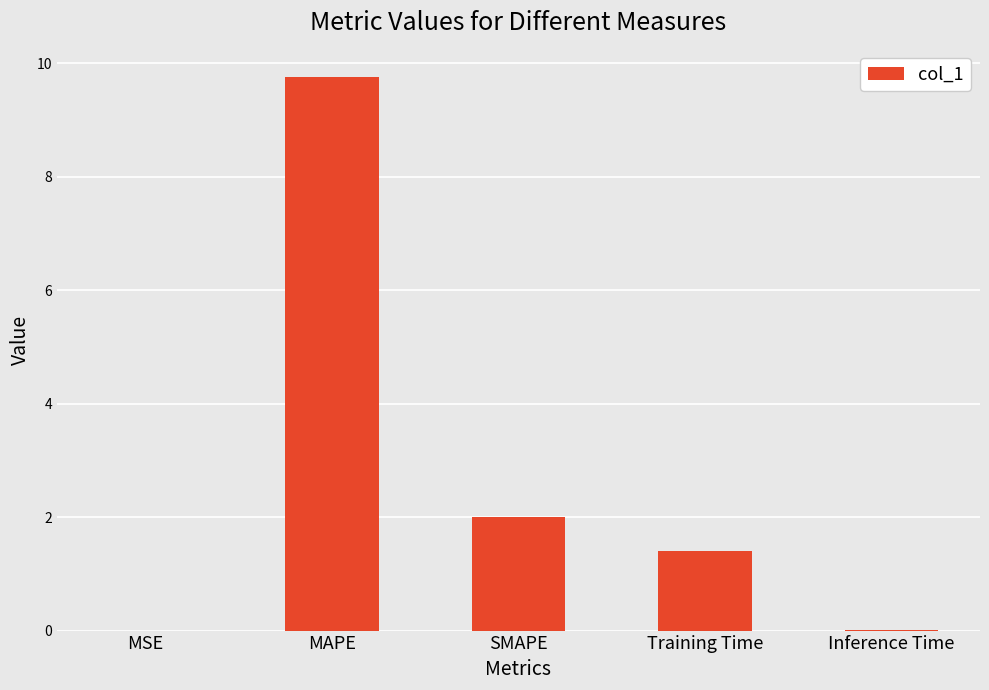

Is it true that the value at SMAPE is 1.0?

False